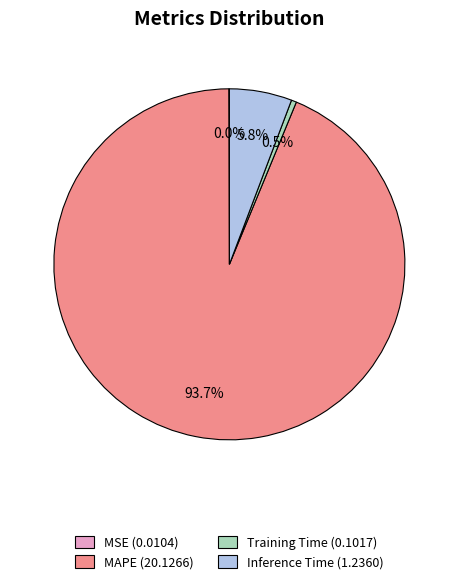

Between Inference Time and Training Time, which is larger?

Inference Time